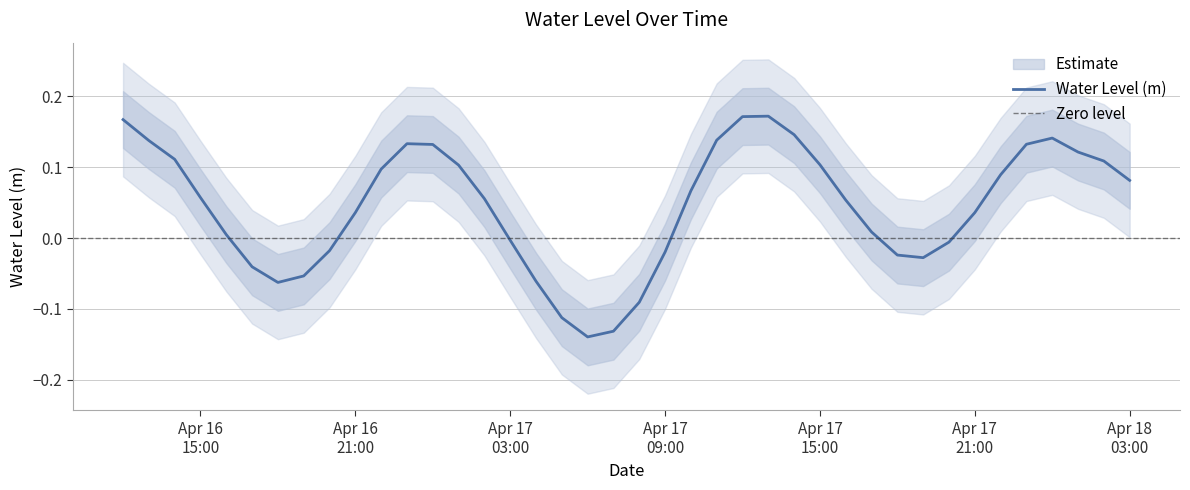

The value at 2025-04-16 12:00:00 is 0.2. True or false?

True